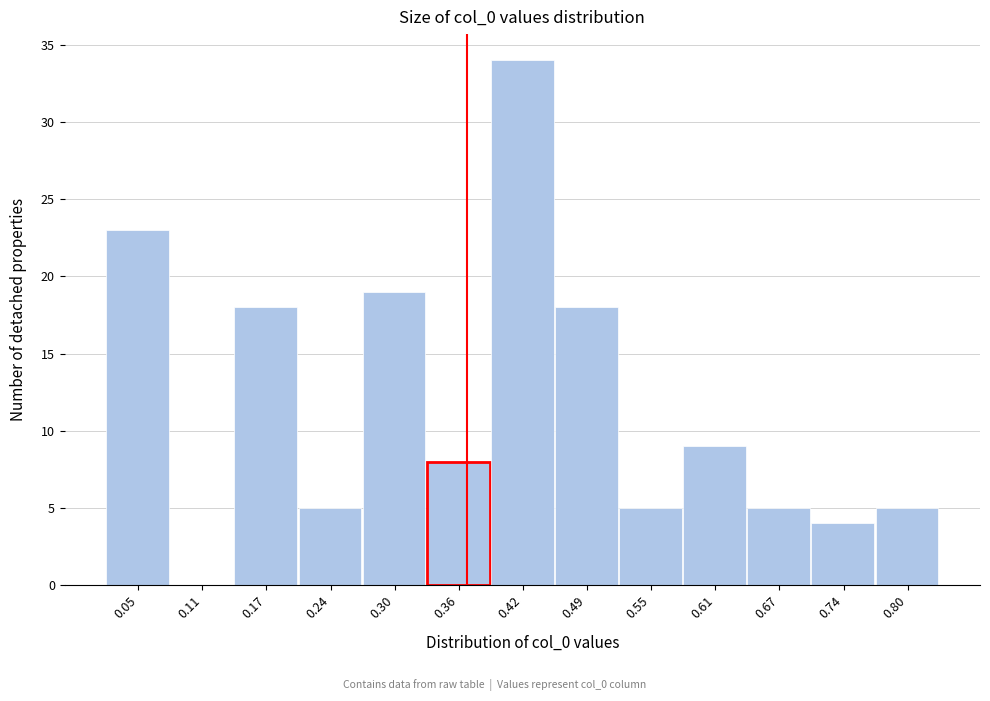

Reading left to right, transcribe all the data shown in this chart.

0.05=23	0.11=0	0.17=18	0.24=5	0.30=19	0.36=8	0.42=34	0.49=18	0.55=5	0.61=9	0.67=5	0.74=4	0.80=5